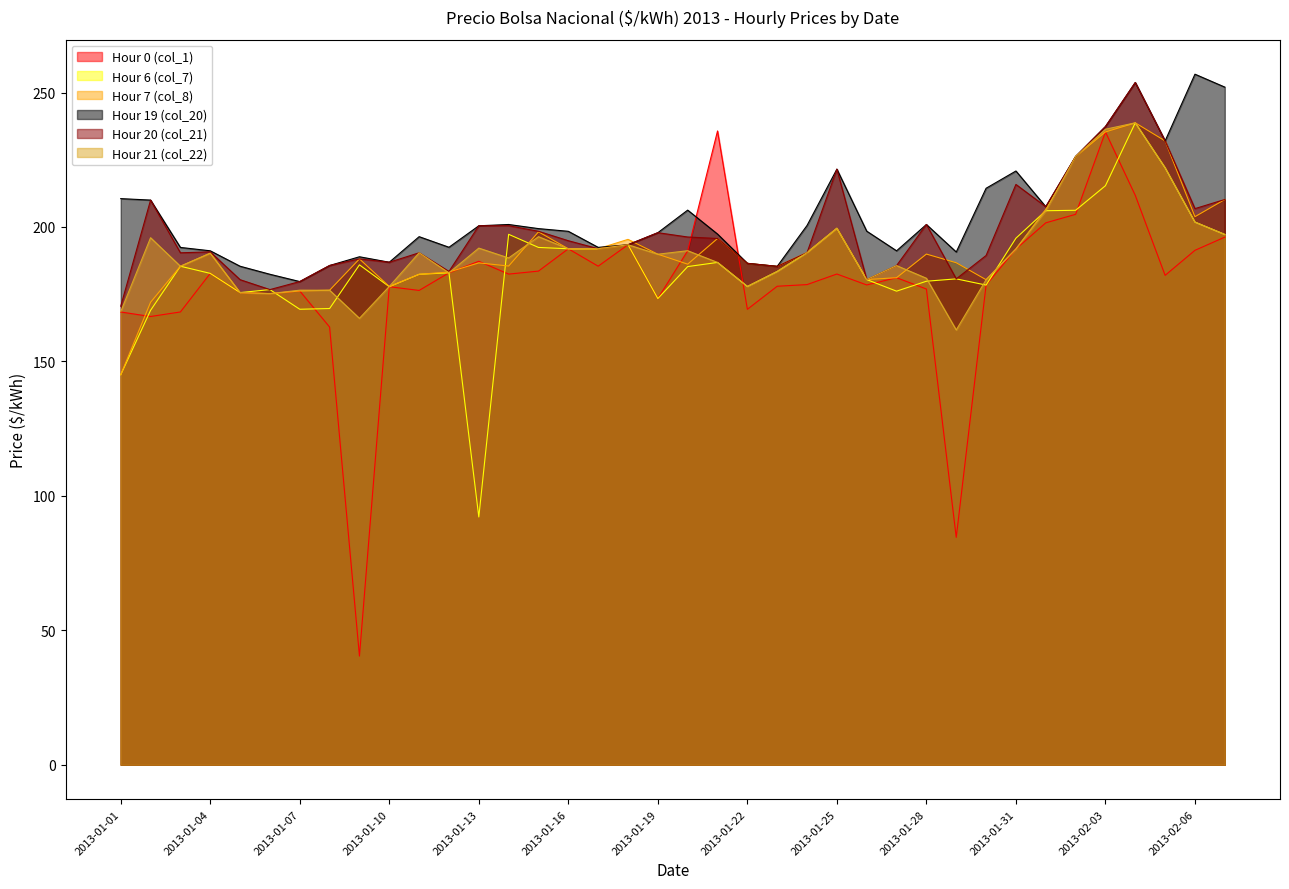

At which label does Hour 21 (col_22) reach its peak?

2013-02-04